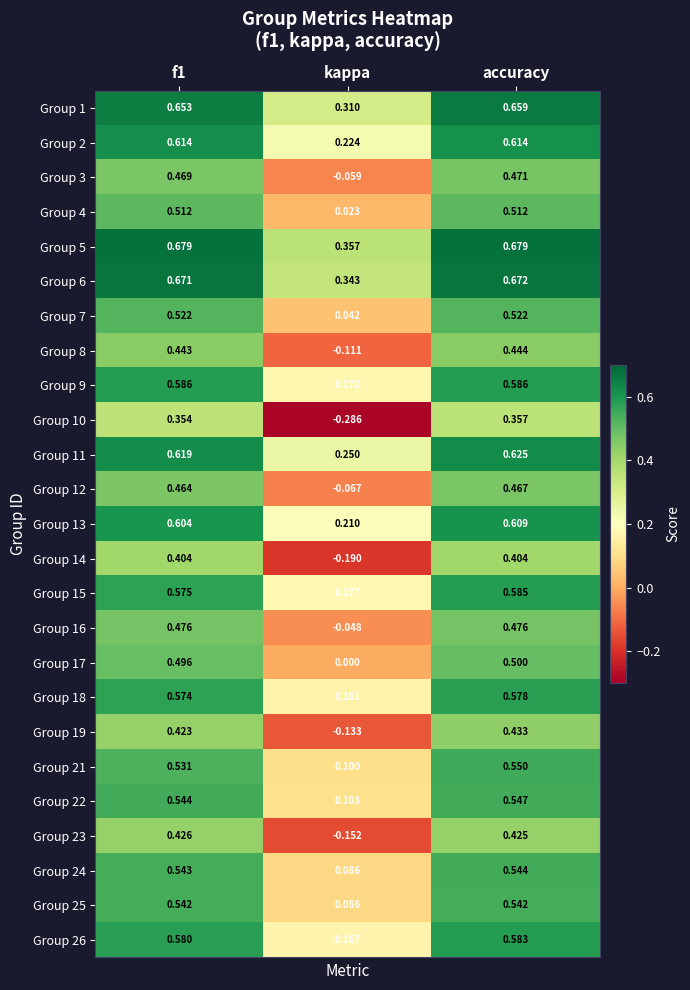

How many series are shown in this chart?

25